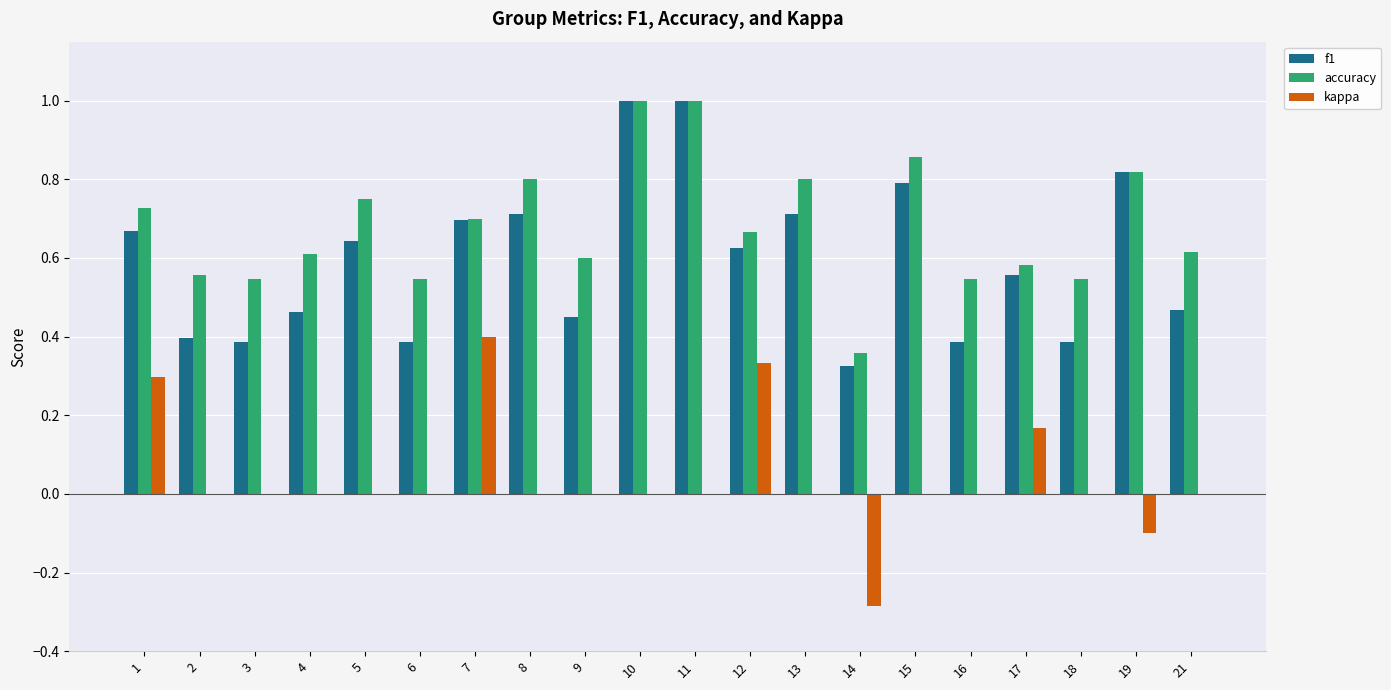

How many groups of bars are there?

20